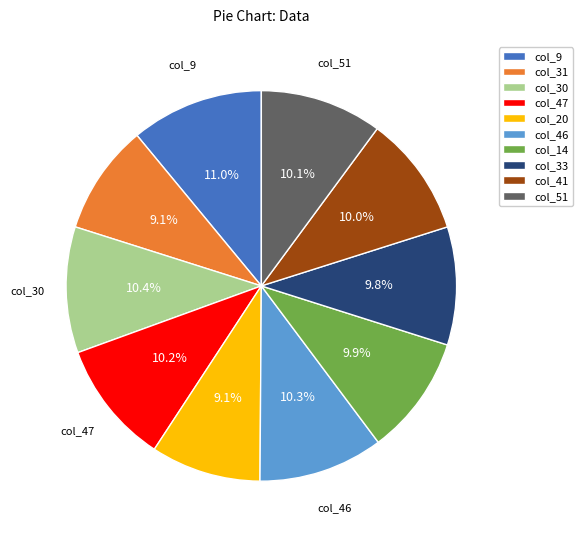

Is there a majority slice in this chart?

No